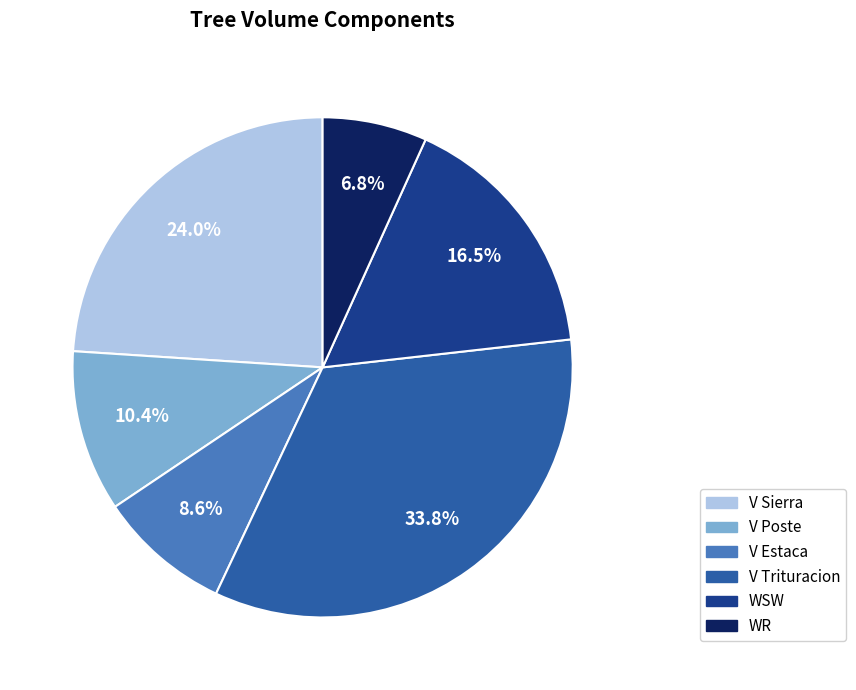

Is there any slice that represents more than half of the pie?

No